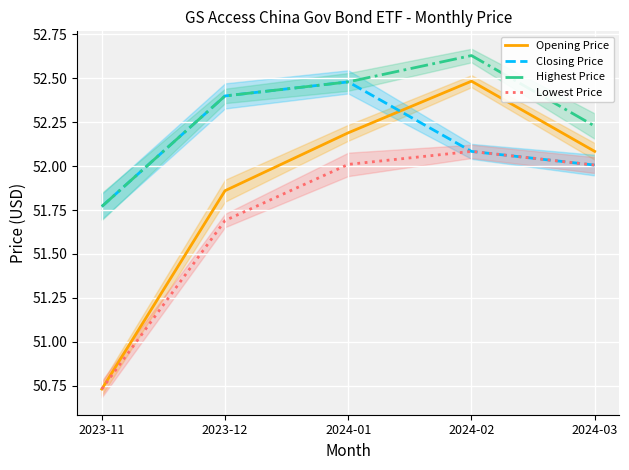

What is the label of the 2nd point from the left?

2023-12